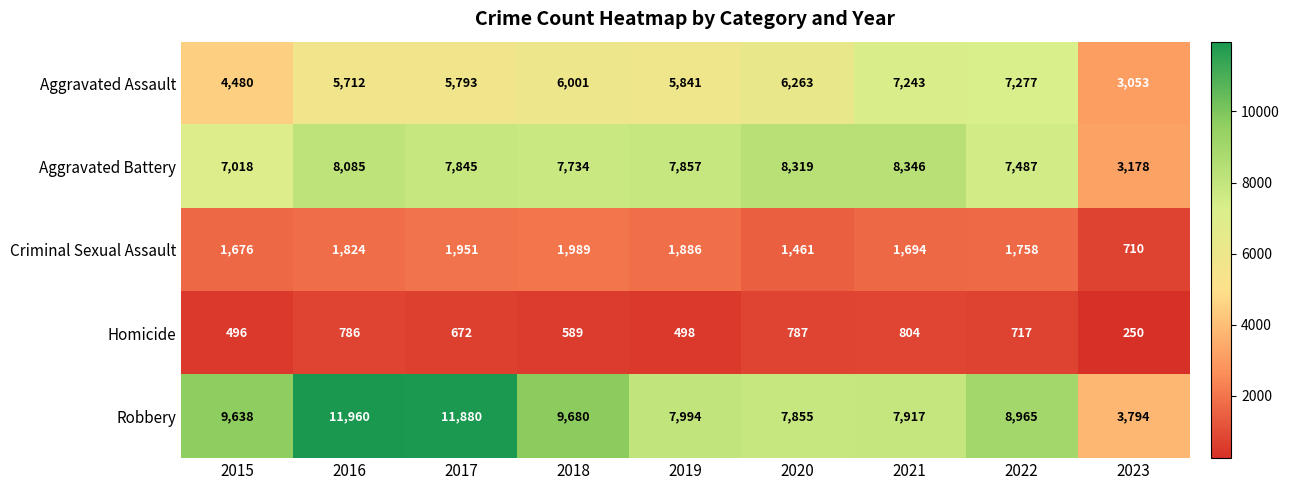

What value does the Aggravated Battery series have at 2023?

3178